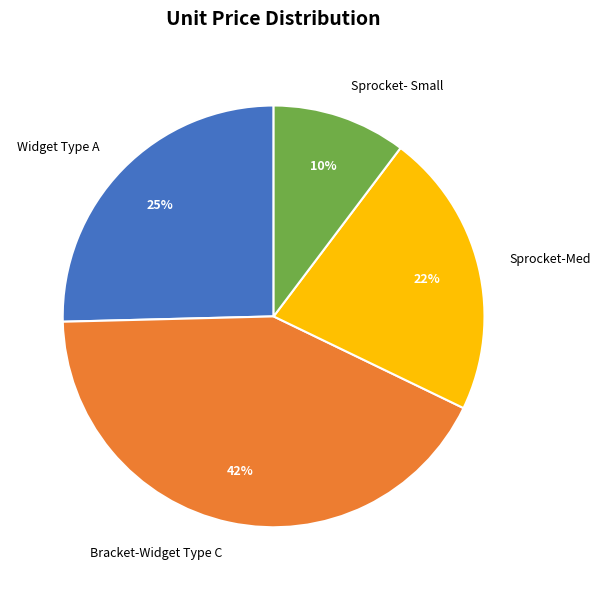

Does Bracket-Widget Type C represent more than half of the total?

No